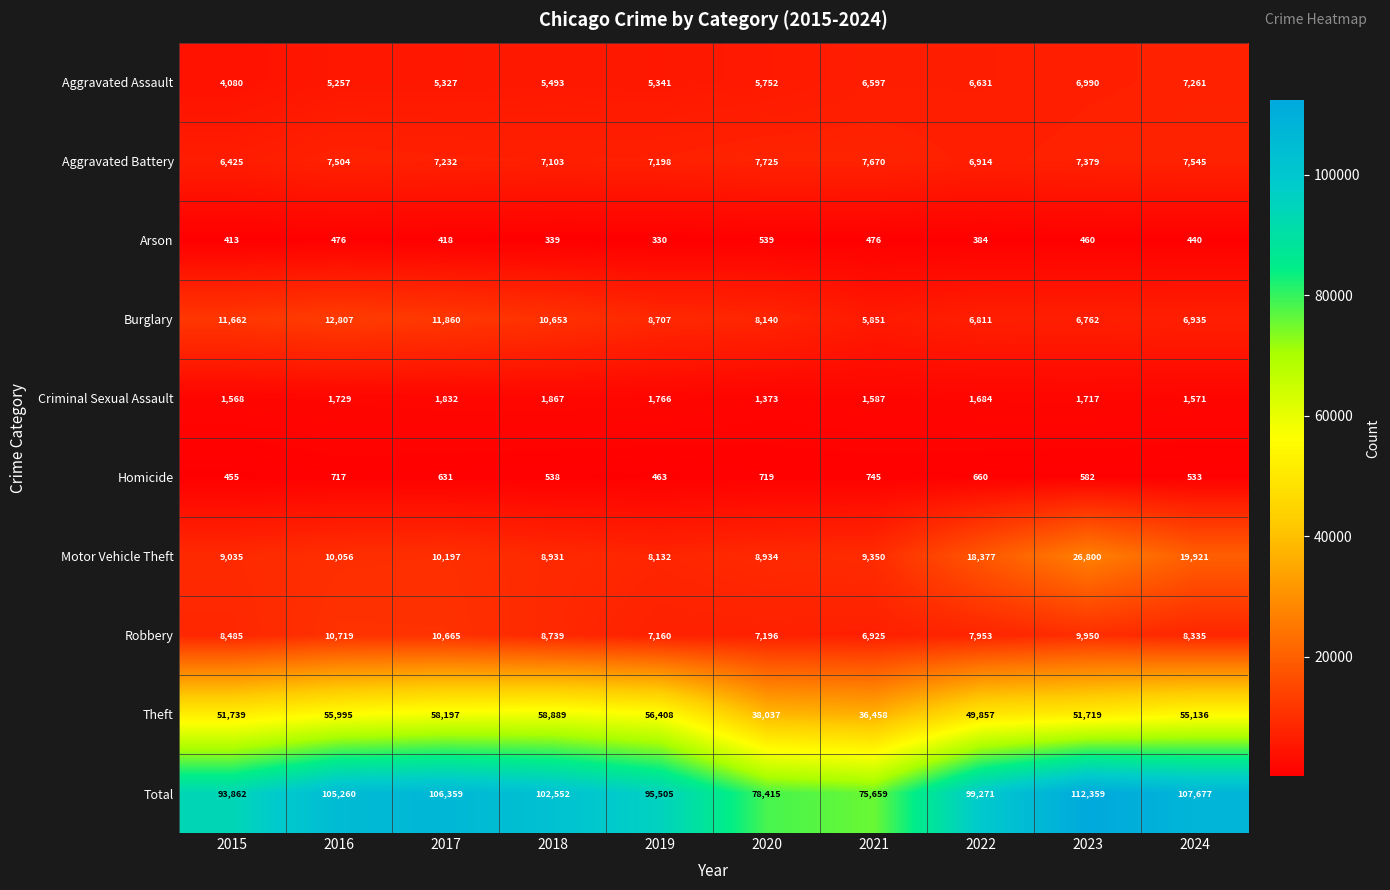

Rank the series by their maximum value, from lowest to highest.

Arson, Homicide, Criminal Sexual Assault, Aggravated Assault, Aggravated Battery, Robbery, Burglary, Motor Vehicle Theft, Theft, Total